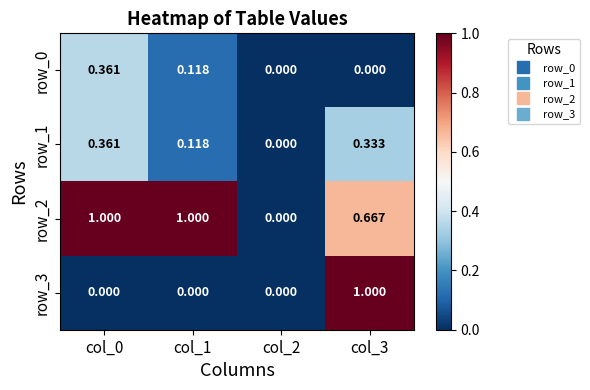

How many row_3 values are between 0 and 1?

4